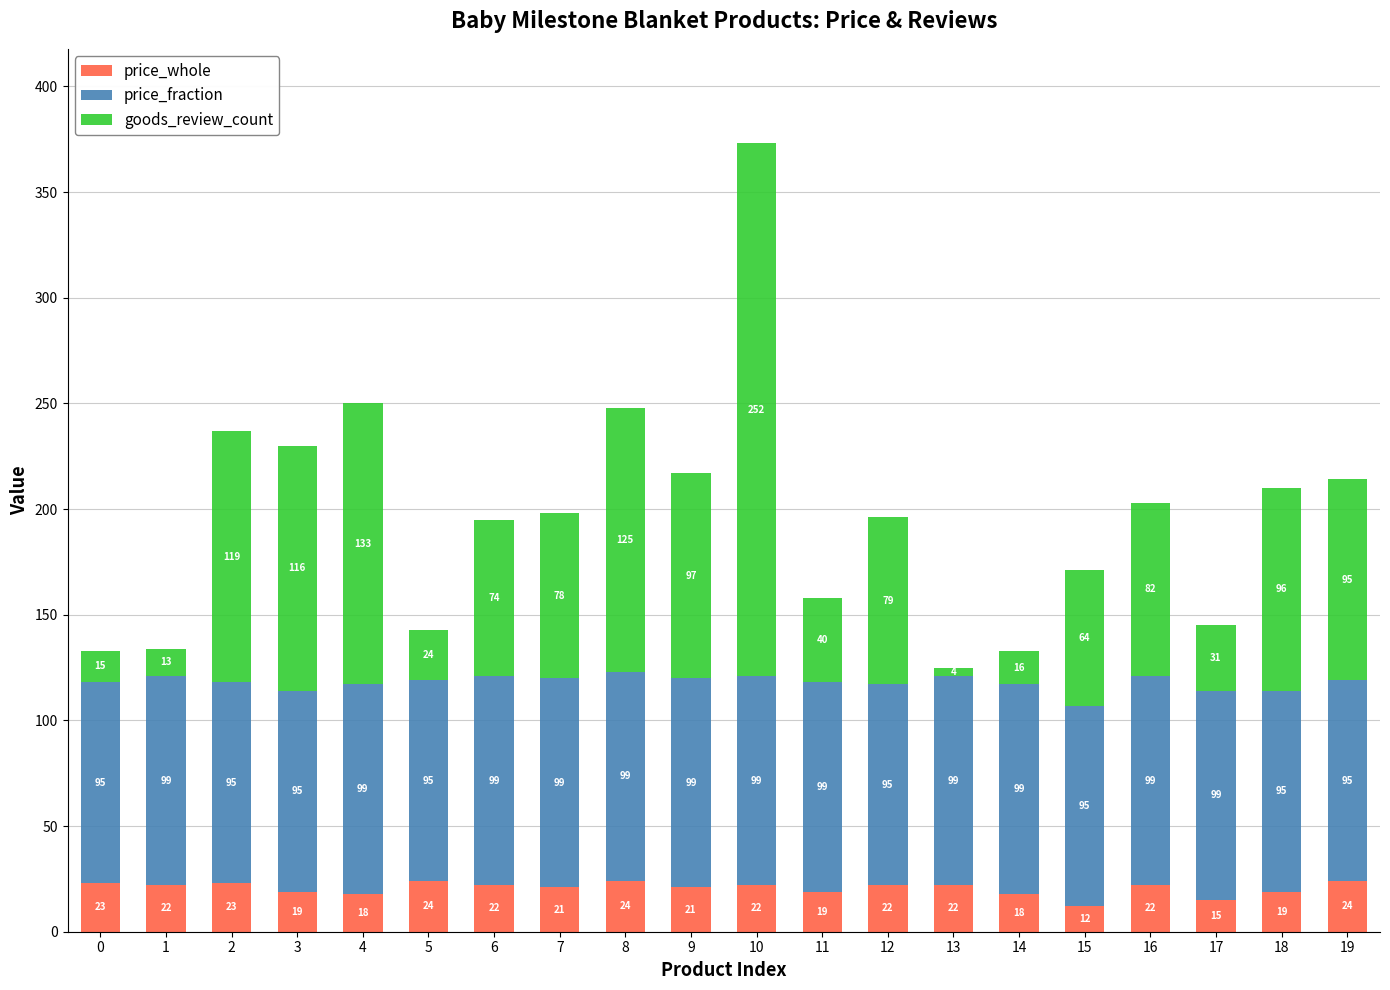

Does the chart contain stacked bars?

Yes